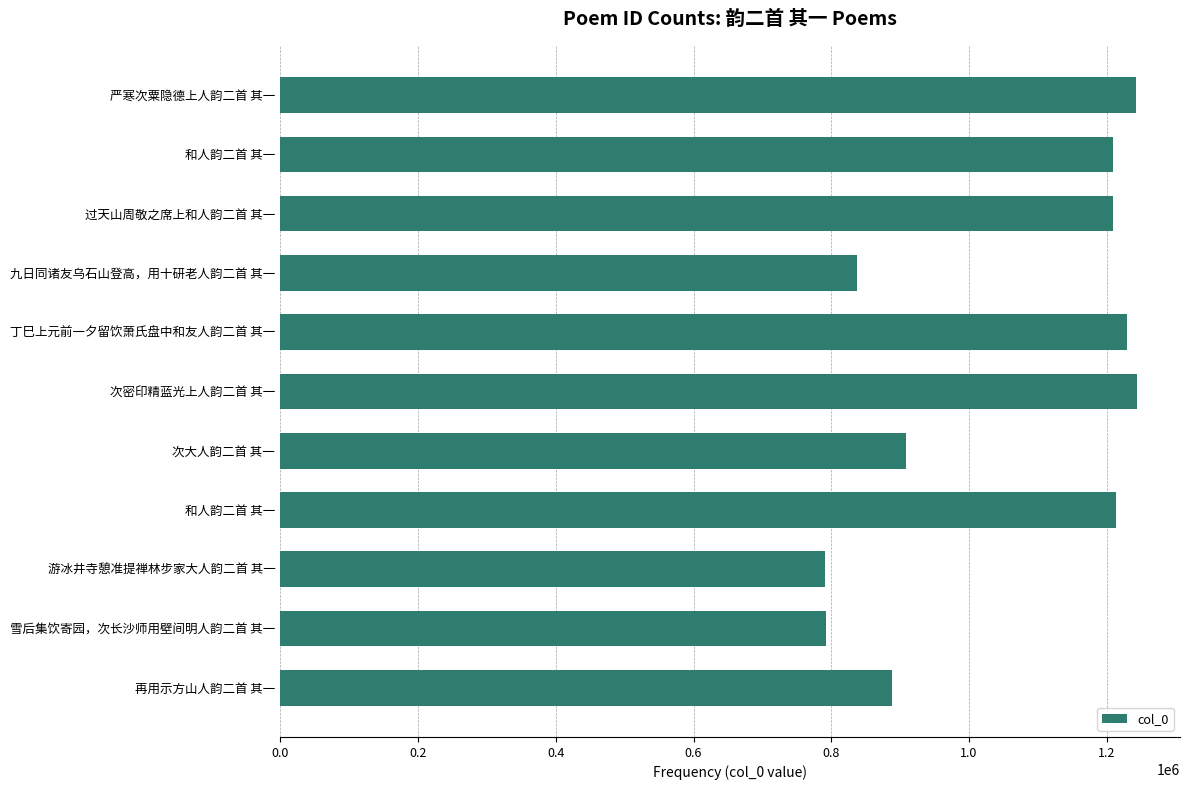

How many values are below 1209418?

5